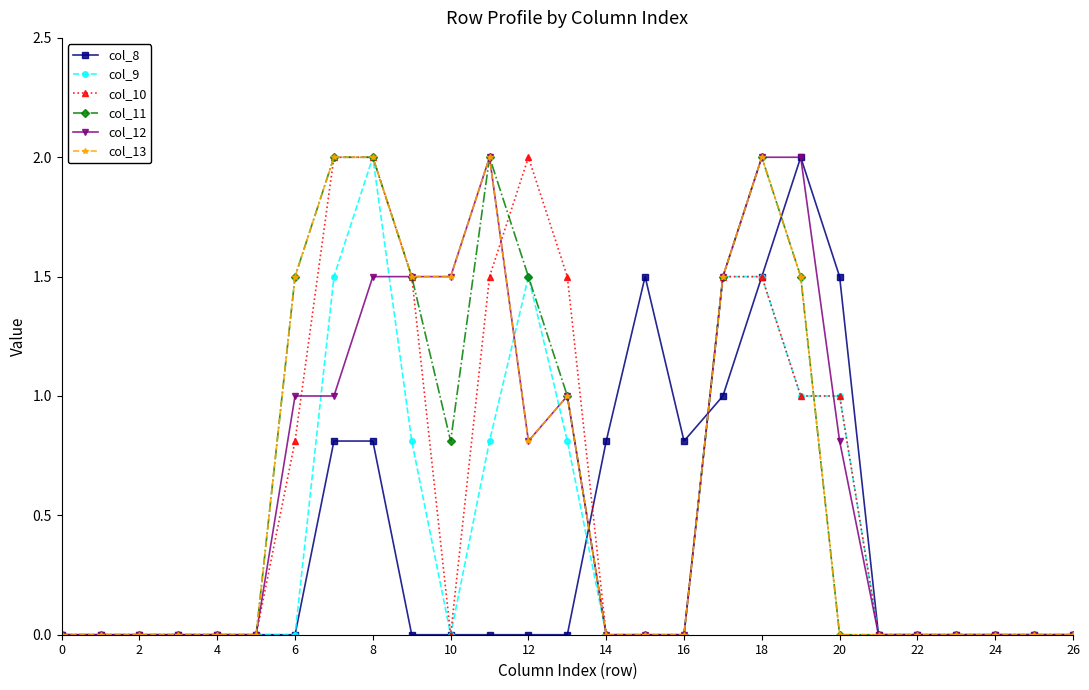

True or false: col_13 has more than 2 interior local peaks.

True